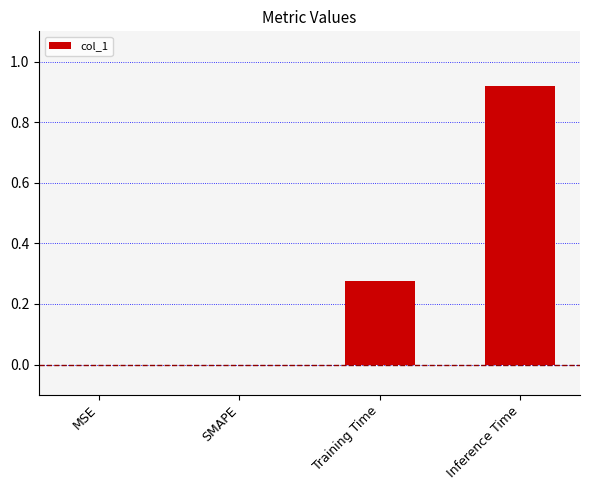

Which label corresponds to the largest value in the chart?

Inference Time